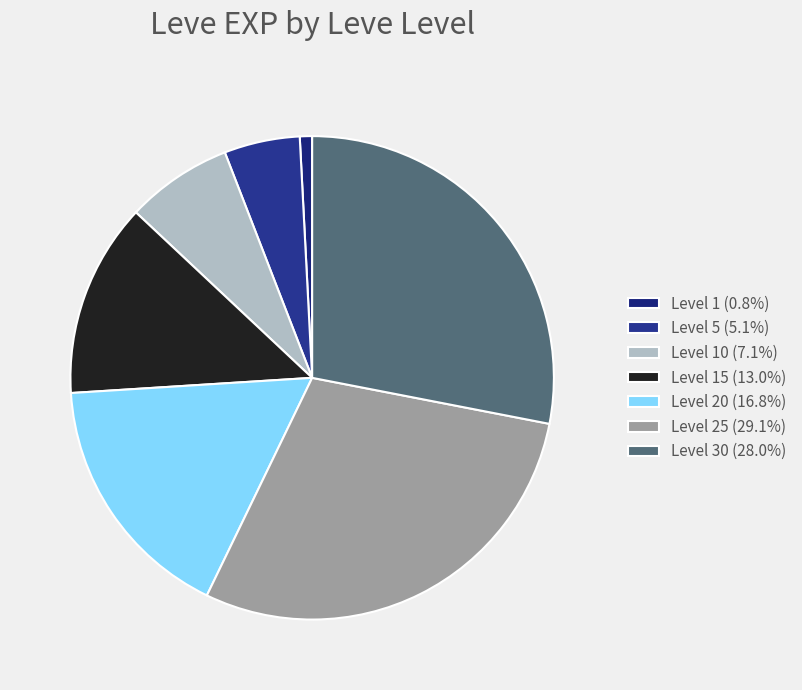

Count the number of slices in the pie.

7